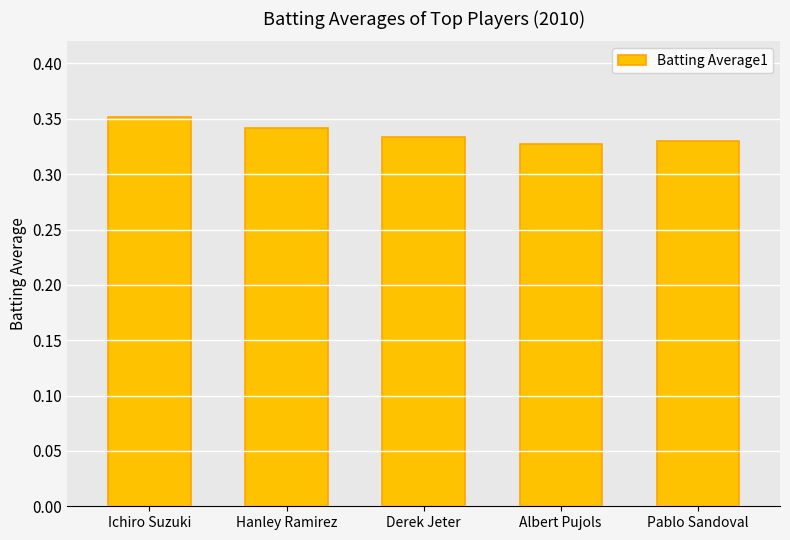

The value at Pablo Sandoval is 0.6. True or false?

False